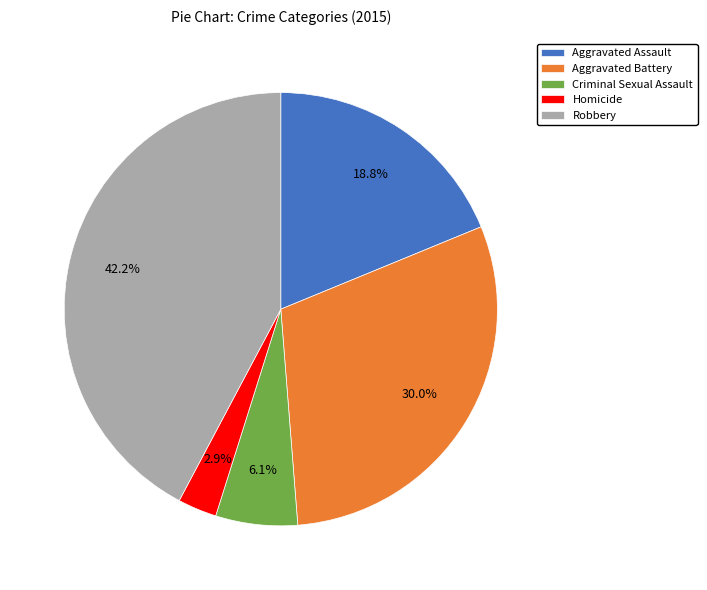

What is the ratio of the value at Homicide to the value at Aggravated Battery?

0.1